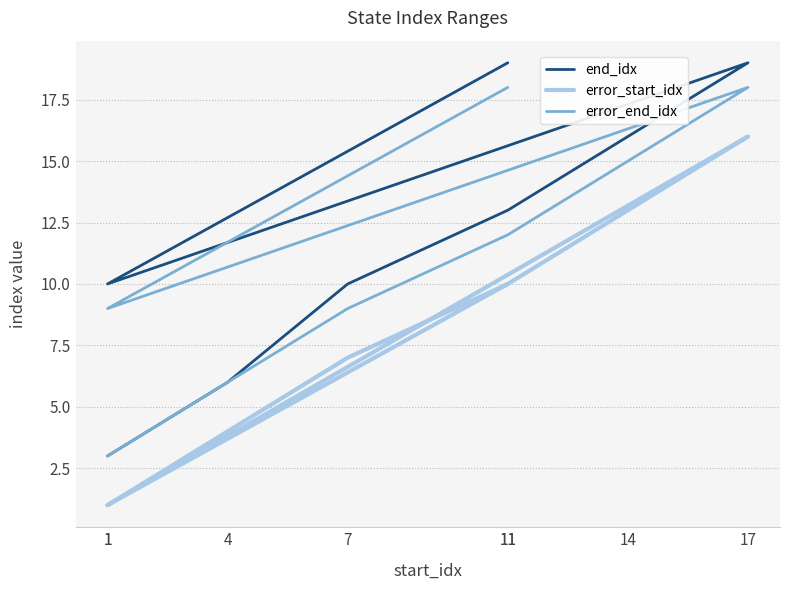

Does the chart display data point markers on the line(s)?

No